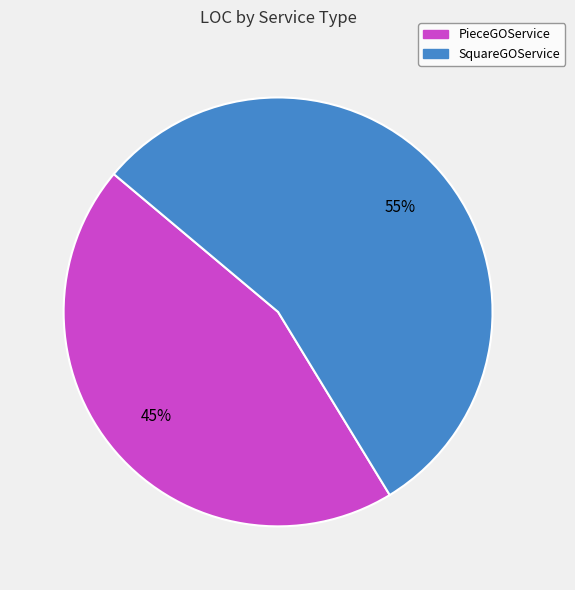

Rank the categories by value from lowest to highest.

PieceGOService, SquareGOService